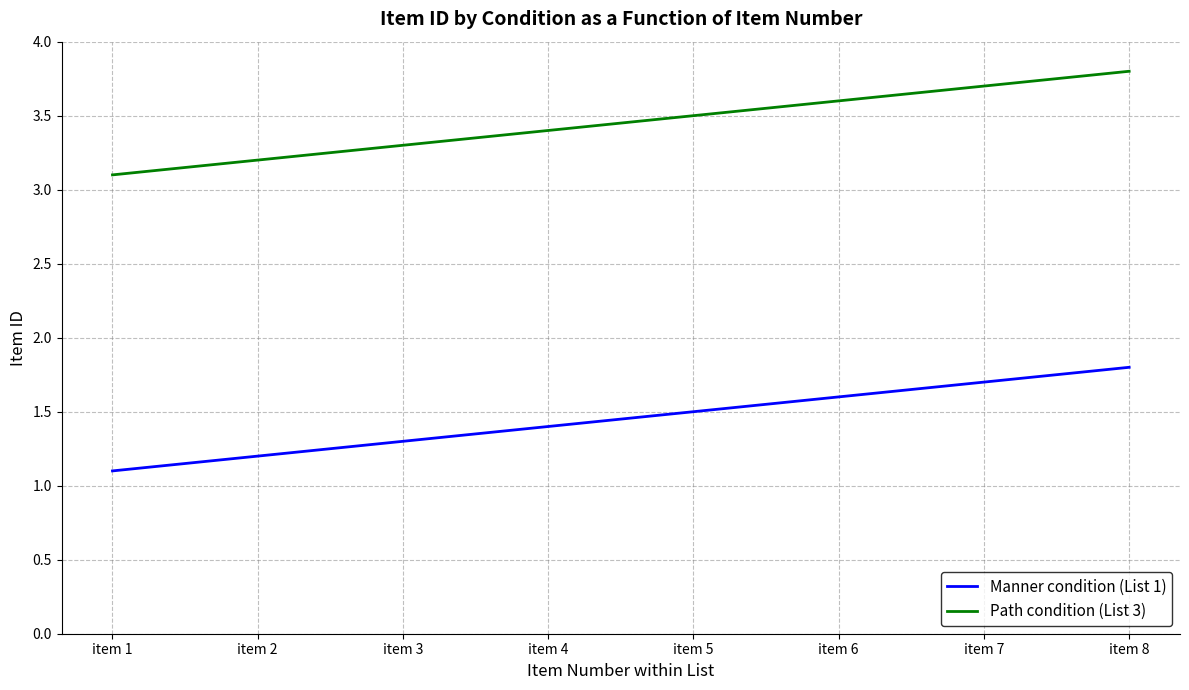

How many lines are shown in the chart?

2